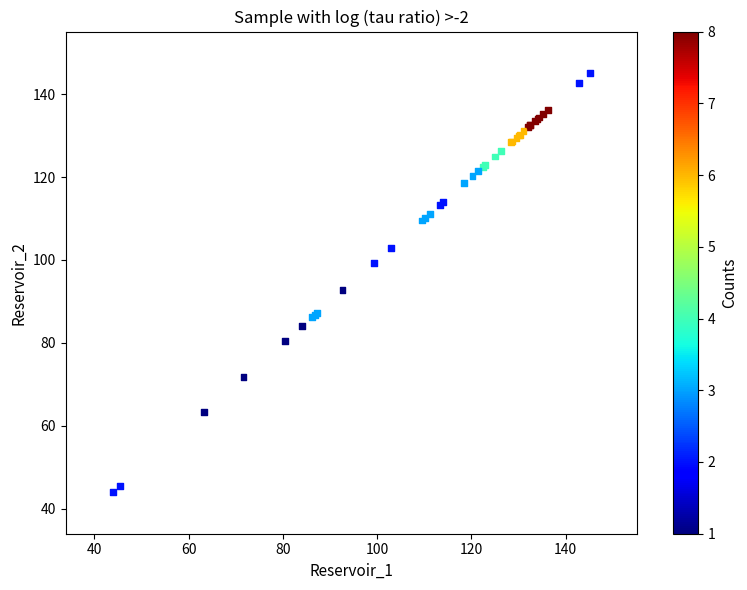

What Y value in the scatter plot is closest to 94?

92.6